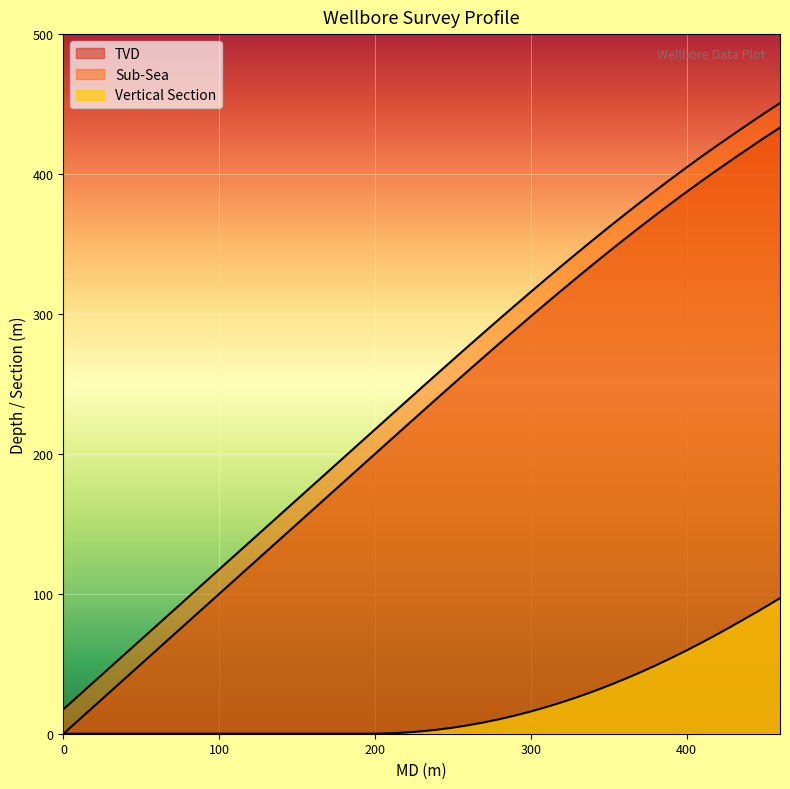

Which series has the largest total across all categories?

Sub-Sea